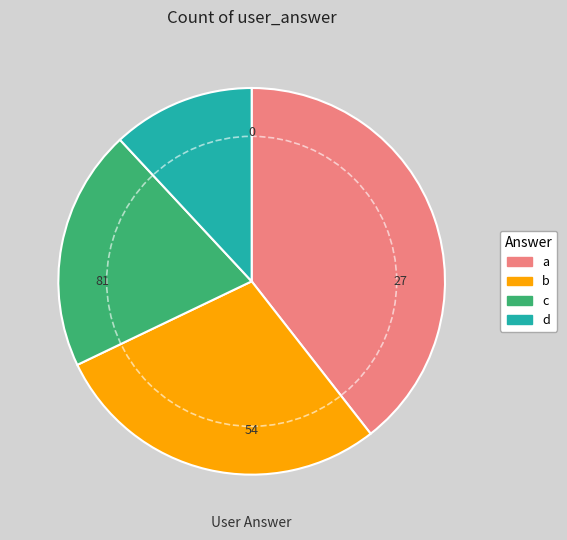

Do c and a together represent more than half of the pie?

Yes